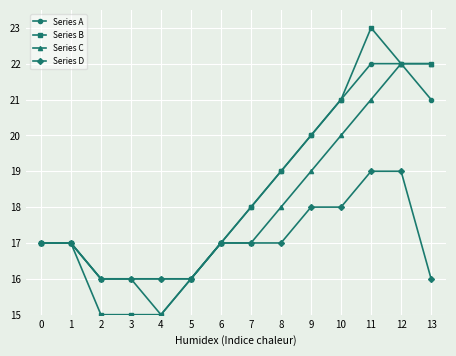

What is the difference between the maximum and minimum values in the Series D series?

3